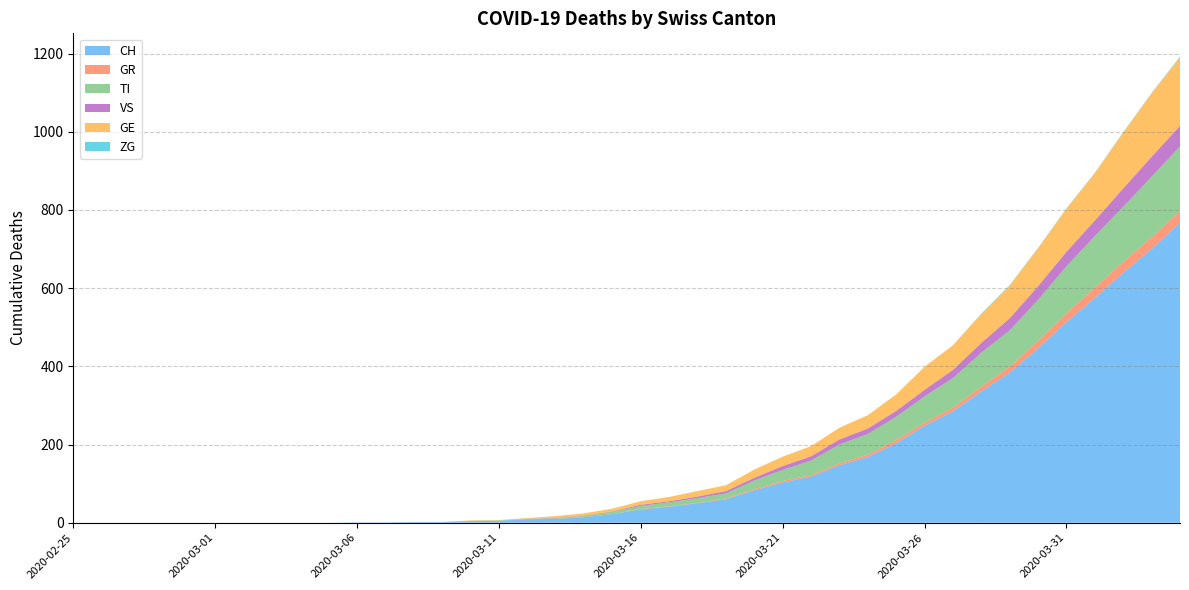

Reading left to right, what are all the values shown in this chart?

CH: 2020-02-25=0	2020-02-26=0	2020-02-27=0	2020-02-28=0	2020-02-29=0	2020-03-01=0	2020-03-02=0	2020-03-03=0	2020-03-04=0	2020-03-05=0	2020-03-06=1	2020-03-07=1	2020-03-08=2	2020-03-09=2	2020-03-10=4	2020-03-11=5	2020-03-12=9	2020-03-13=10	2020-03-14=14	2020-03-15=22	2020-03-16=34	2020-03-17=41	2020-03-18=50	2020-03-19=60	2020-03-20=83	2020-03-21=103	2020-03-22=118	2020-03-23=147	2020-03-24=168	2020-03-25=203	2020-03-26=248	2020-03-27=285	2020-03-28=336	2020-03-29=384	2020-03-30=446	2020-03-31=513	2020-04-01=575	2020-04-02=639	2020-04-03=700	2020-04-04=767
GR: 2020-02-25=0	2020-02-26=0	2020-02-27=0	2020-02-28=0	2020-02-29=0	2020-03-01=0	2020-03-02=0	2020-03-03=0	2020-03-04=0	2020-03-05=0	2020-03-06=0	2020-03-07=0	2020-03-08=0	2020-03-09=0	2020-03-10=0	2020-03-11=0	2020-03-12=0	2020-03-13=0	2020-03-14=0	2020-03-15=0	2020-03-16=1	2020-03-17=1	2020-03-18=1	2020-03-19=2	2020-03-20=3	2020-03-21=4	2020-03-22=4	2020-03-23=5	2020-03-24=6	2020-03-25=8	2020-03-26=8	2020-03-27=9	2020-03-28=12	2020-03-29=15	2020-03-30=19	2020-03-31=23	2020-04-01=26	2020-04-02=28	2020-04-03=30	2020-04-04=30
TI: 2020-02-25=0	2020-02-26=0	2020-02-27=0	2020-02-28=0	2020-02-29=0	2020-03-01=0	2020-03-02=0	2020-03-03=0	2020-03-04=0	2020-03-05=0	2020-03-06=0	2020-03-07=0	2020-03-08=0	2020-03-09=0	2020-03-10=1	2020-03-11=1	2020-03-12=1	2020-03-13=1	2020-03-14=3	2020-03-15=6	2020-03-16=8	2020-03-17=10	2020-03-18=12	2020-03-19=13	2020-03-20=22	2020-03-21=28	2020-03-22=37	2020-03-23=48	2020-03-24=53	2020-03-25=60	2020-03-26=67	2020-03-27=76	2020-03-28=87	2020-03-29=93	2020-03-30=105	2020-03-31=120	2020-04-01=132	2020-04-02=141	2020-04-03=155	2020-04-04=165
VS: 2020-02-25=0	2020-02-26=0	2020-02-27=0	2020-02-28=0	2020-02-29=0	2020-03-01=0	2020-03-02=0	2020-03-03=0	2020-03-04=0	2020-03-05=0	2020-03-06=0	2020-03-07=0	2020-03-08=0	2020-03-09=0	2020-03-10=0	2020-03-11=0	2020-03-12=0	2020-03-13=1	2020-03-14=1	2020-03-15=1	2020-03-16=3	2020-03-17=3	2020-03-18=4	2020-03-19=6	2020-03-20=7	2020-03-21=10	2020-03-22=11	2020-03-23=13	2020-03-24=14	2020-03-25=15	2020-03-26=17	2020-03-27=21	2020-03-28=25	2020-03-29=31	2020-03-30=35	2020-03-31=37	2020-04-01=40	2020-04-02=47	2020-04-03=51	2020-04-04=53
GE: 2020-02-25=0	2020-02-26=0	2020-02-27=0	2020-02-28=0	2020-02-29=0	2020-03-01=0	2020-03-02=0	2020-03-03=0	2020-03-04=0	2020-03-05=0	2020-03-06=0	2020-03-07=0	2020-03-08=0	2020-03-09=0	2020-03-10=1	2020-03-11=1	2020-03-12=2	2020-03-13=5	2020-03-14=6	2020-03-15=7	2020-03-16=9	2020-03-17=11	2020-03-18=14	2020-03-19=15	2020-03-20=21	2020-03-21=24	2020-03-22=26	2020-03-23=30	2020-03-24=34	2020-03-25=42	2020-03-26=59	2020-03-27=63	2020-03-28=74	2020-03-29=84	2020-03-30=97	2020-03-31=110	2020-04-01=121	2020-04-02=143	2020-04-03=162	2020-04-04=175
ZG: 2020-02-25=0	2020-02-26=0	2020-02-27=0	2020-02-28=0	2020-02-29=0	2020-03-01=0	2020-03-02=0	2020-03-03=0	2020-03-04=0	2020-03-05=0	2020-03-06=0	2020-03-07=0	2020-03-08=0	2020-03-09=0	2020-03-10=0	2020-03-11=0	2020-03-12=0	2020-03-13=0	2020-03-14=0	2020-03-15=0	2020-03-16=0	2020-03-17=0	2020-03-18=0	2020-03-19=0	2020-03-20=0	2020-03-21=0	2020-03-22=0	2020-03-23=0	2020-03-24=0	2020-03-25=0	2020-03-26=0	2020-03-27=0	2020-03-28=1	2020-03-29=1	2020-03-30=1	2020-03-31=1	2020-04-01=1	2020-04-02=1	2020-04-03=1	2020-04-04=2